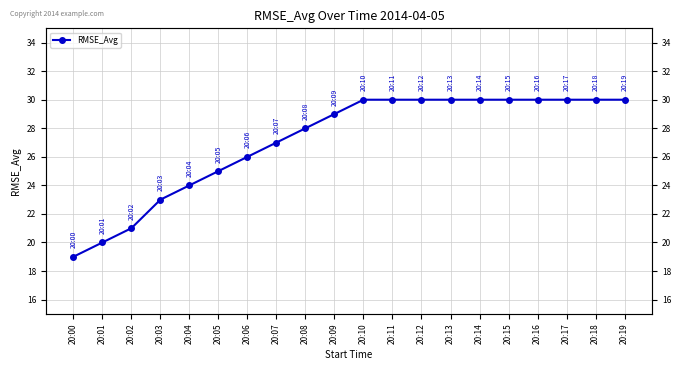

What is the change in value from 20:09 to 20:17?

+1